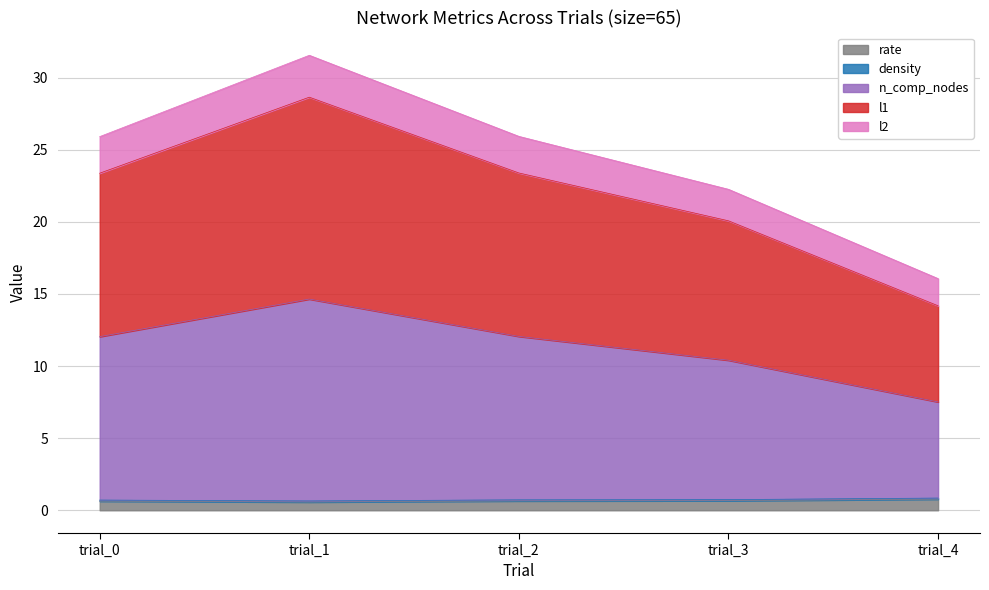

What is the smallest value displayed?

0.6